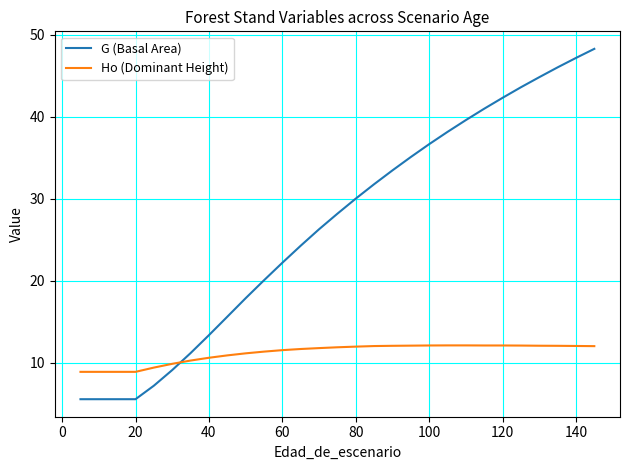

What is the difference between the maximum and minimum values in the Ho (Dominant Height) series?

3.2